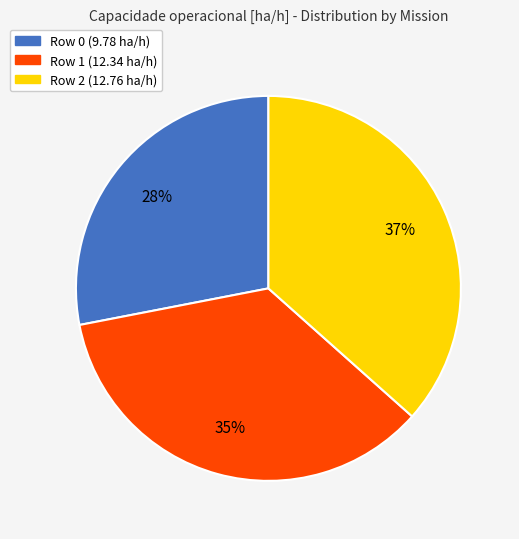

Does any single category account for the majority?

No